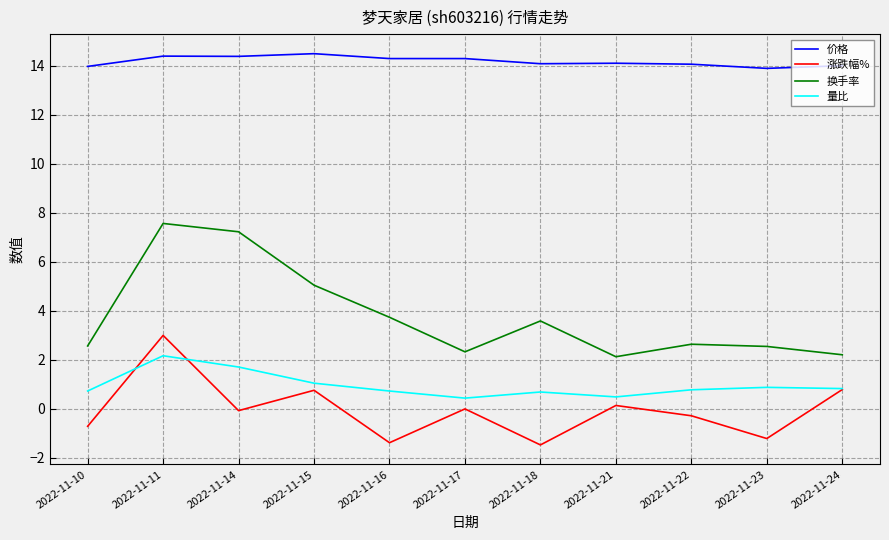

At 2022-11-23, list the series in order from smallest to largest.

涨跌幅%, 量比, 换手率, 价格